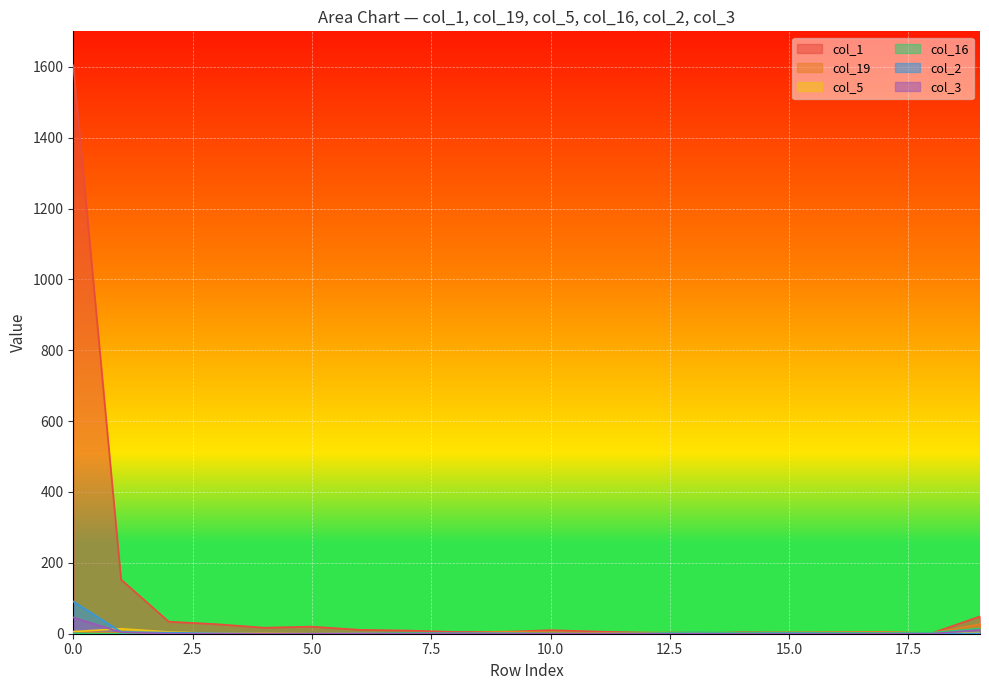

What is the sum of all col_16 values?

41